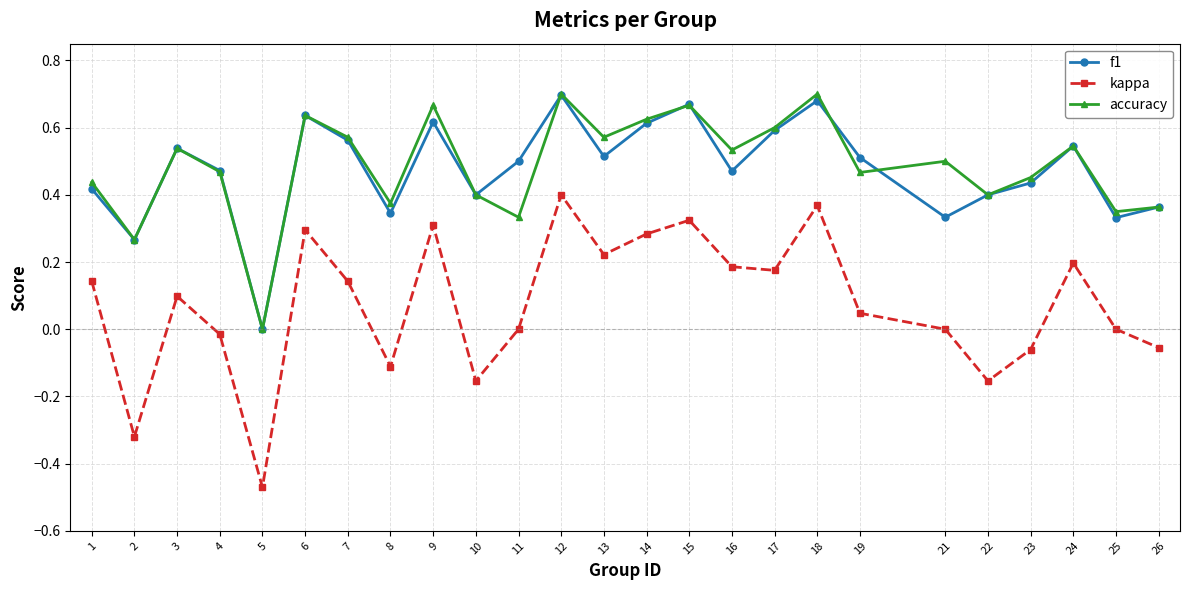

Which series has the widest spread of values?

kappa